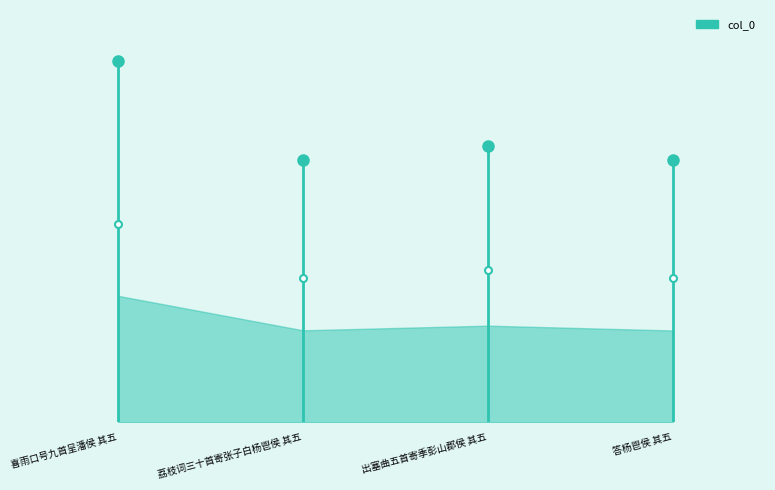

What is the difference between the values at 荔枝词三十首寄张子白杨鬯侯 其五 and 喜雨口号九首呈潘侯 其五?

875840